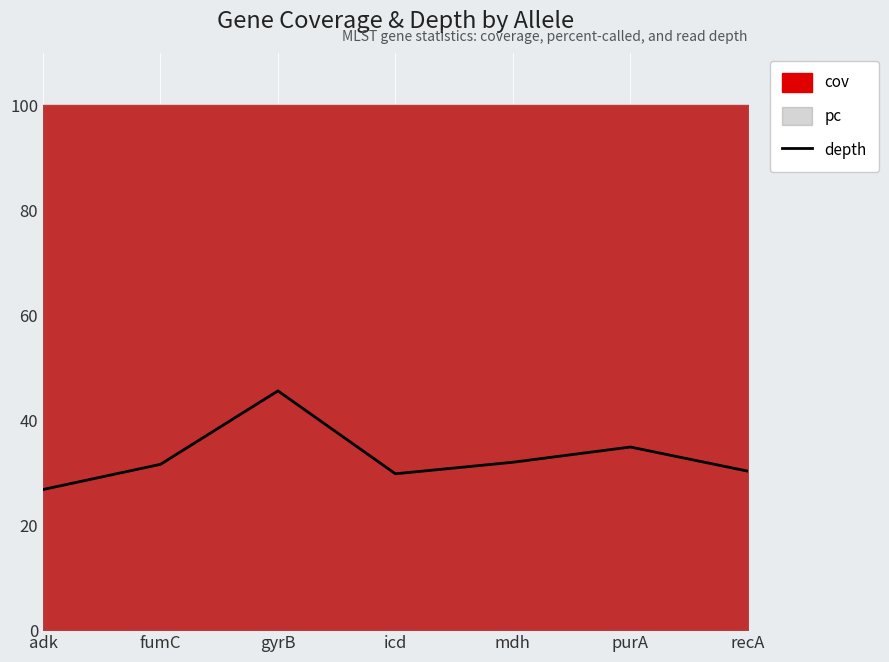

At which label does depth reach its minimum?

adk